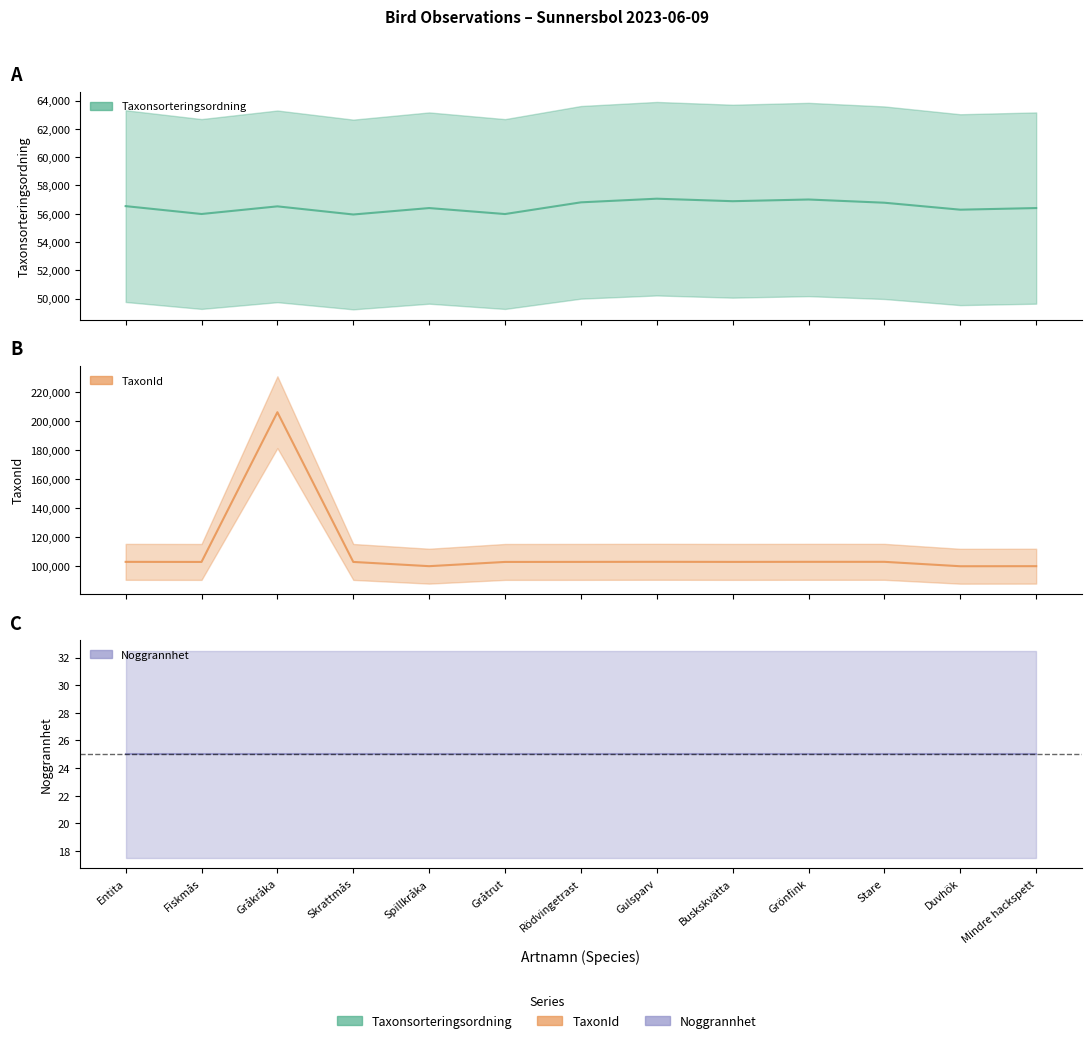

True or false: TaxonId and Taxonsorteringsordning intersect in this chart.

False